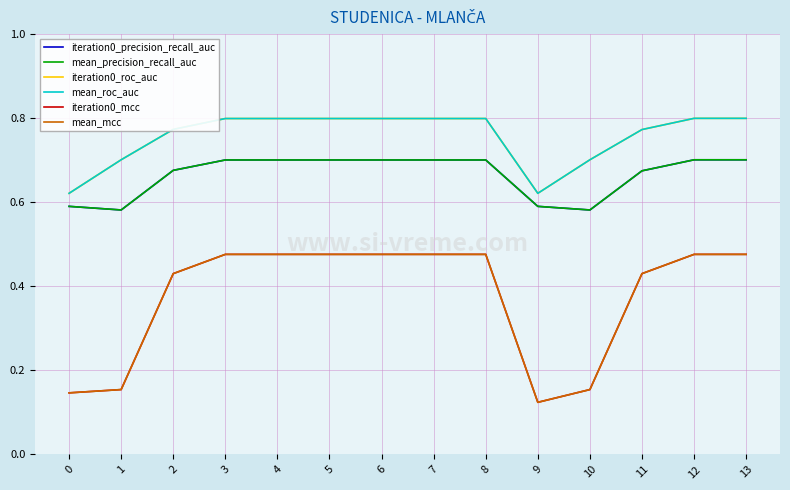

What is the total value across all series at 8?

4.0